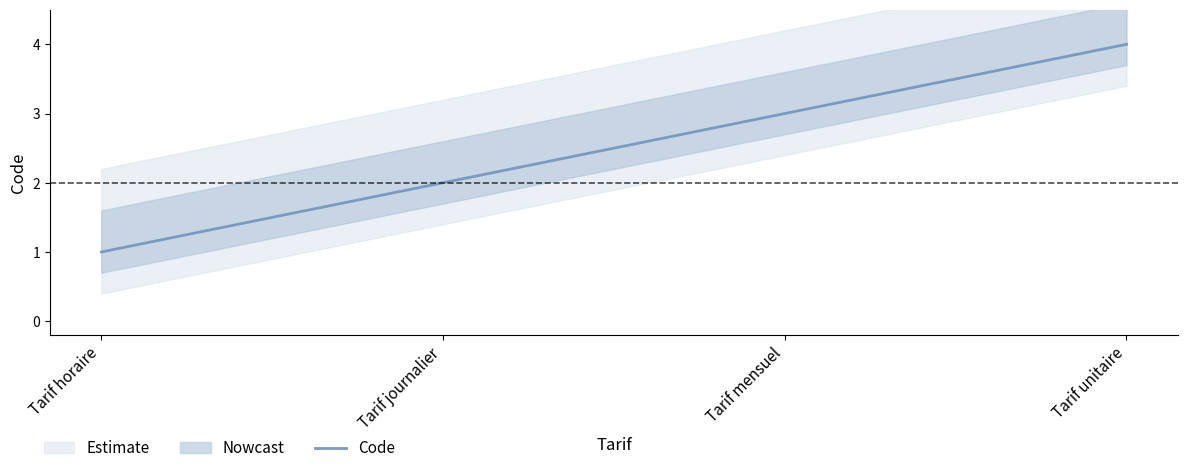

How many values are between 2 and 4?

3